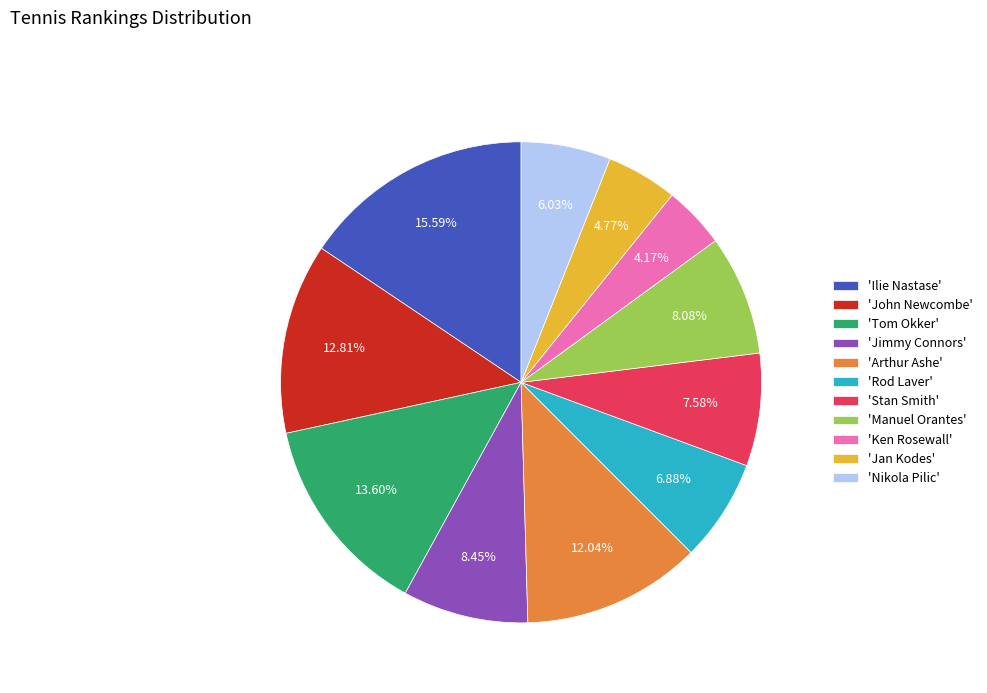

Combined, do 'Tom Okker' and 'Rod Laver' account for over 50%?

No